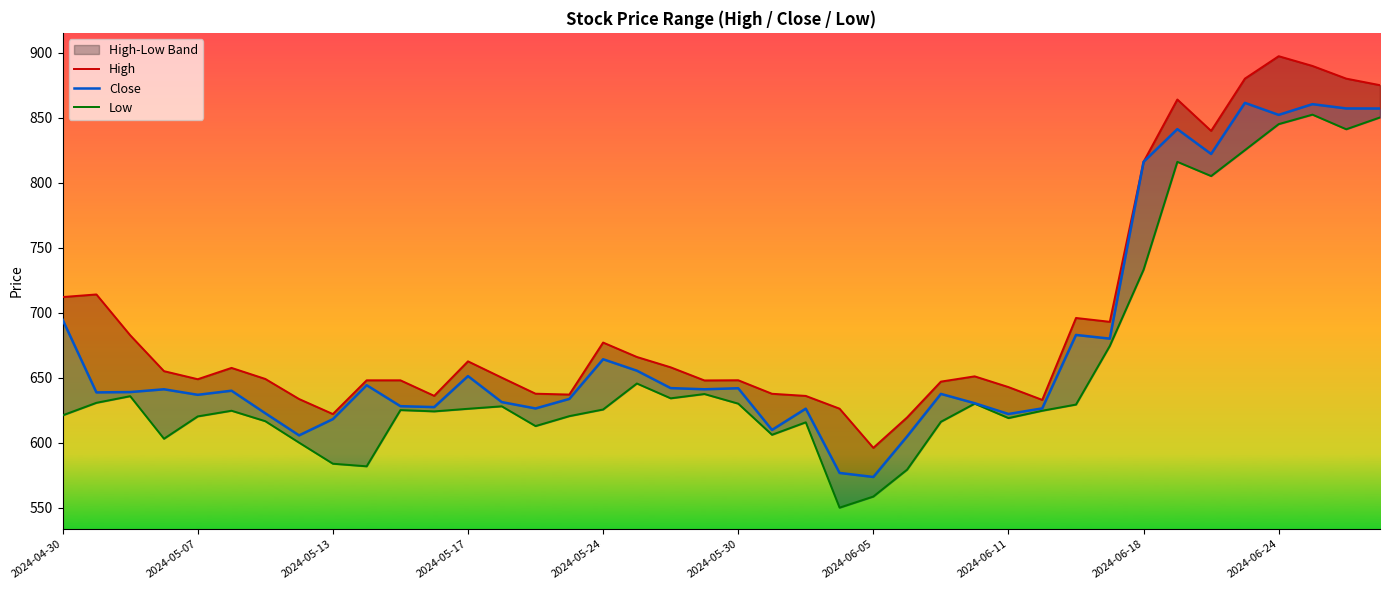

True or false: Close has a value of 536.7 at 2024-06-18.

False